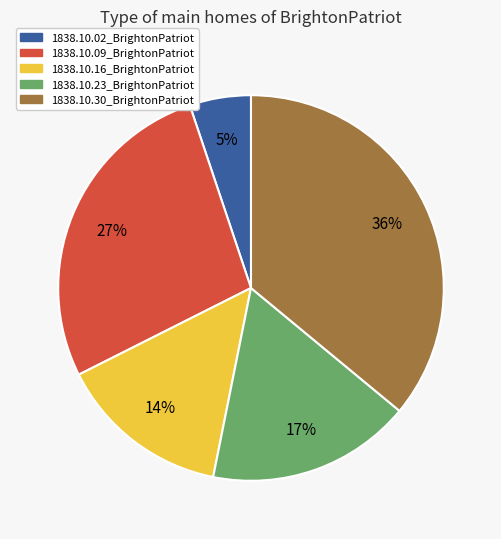

What is the smallest slice in the pie chart?

1838.10.02_BrightonPatriot